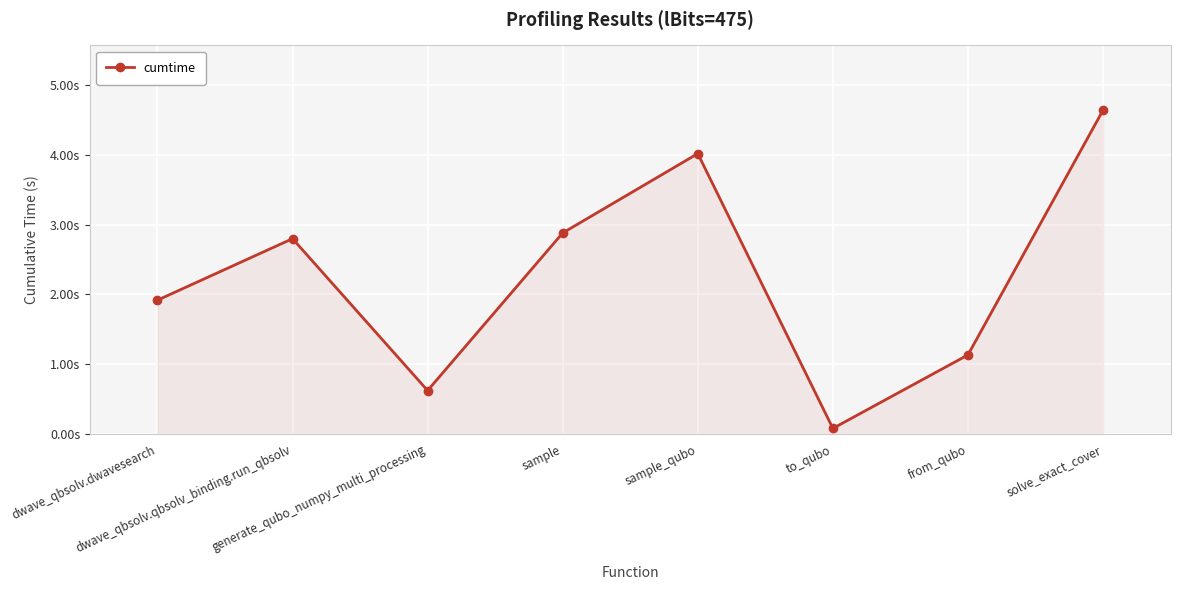

Rank the categories by value from lowest to highest.

to_qubo, generate_qubo_numpy_multi_processing, from_qubo, dwave_qbsolv.dwavesearch, dwave_qbsolv.qbsolv_binding.run_qbsolv, sample, sample_qubo, solve_exact_cover